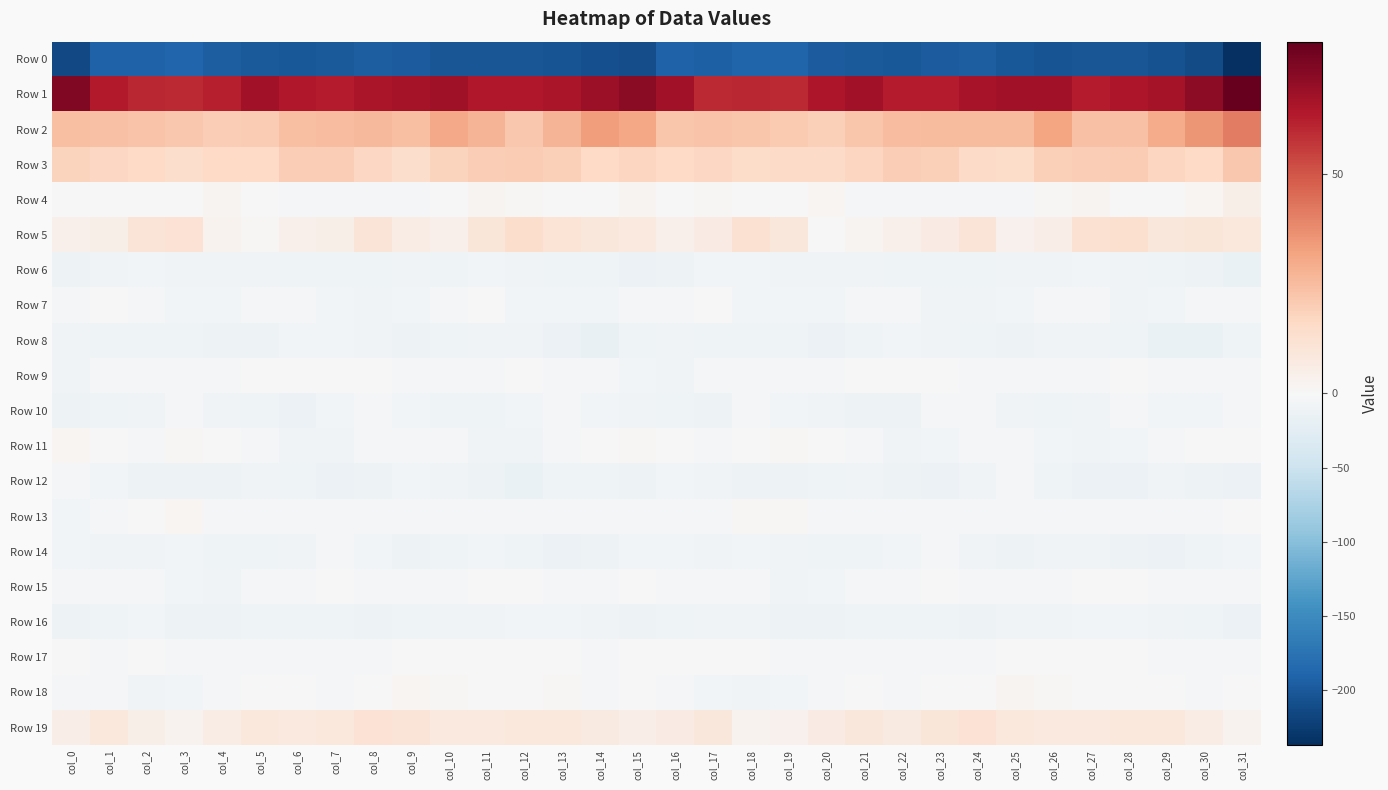

Reading left to right, extract all data points from this chart.

Row 0: col_0=-214.2	col_1=-192.4	col_2=-192.0	col_3=-188.2	col_4=-195.2	col_5=-199.9	col_6=-200.8	col_7=-199.9	col_8=-195.2	col_9=-198.1	col_10=-203.6	col_11=-202.8	col_12=-202.6	col_13=-205.4	col_14=-209.4	col_15=-209.5	col_16=-192.7	col_17=-194.3	col_18=-189.8	col_19=-189.5	col_20=-198.1	col_21=-199.7	col_22=-201.3	col_23=-198.0	col_24=-195.2	col_25=-200.4	col_26=-204.0	col_27=-202.2	col_28=-203.8	col_29=-206.1	col_30=-212.9	col_31=-237.2
Row 1: col_0=74.2	col_1=63.5	col_2=60.6	col_3=59.6	col_4=62.6	col_5=67.5	col_6=64.5	col_7=63.0	col_8=65.5	col_9=67.1	col_10=68.0	col_11=64.3	col_12=64.2	col_13=65.9	col_14=68.9	col_15=72.5	col_16=67.2	col_17=59.9	col_18=60.6	col_19=60.0	col_20=64.9	col_21=67.3	col_22=63.2	col_23=63.3	col_24=66.5	col_25=67.5	col_26=67.4	col_27=63.1	col_28=65.0	col_29=66.7	col_30=71.6	col_31=80.3
Row 2: col_0=24.2	col_1=23.2	col_2=23.1	col_3=21.4	col_4=19.6	col_5=20.4	col_6=24.4	col_7=24.8	col_8=25.8	col_9=24.2	col_10=30.4	col_11=27.3	col_12=21.9	col_13=27.5	col_14=33.3	col_15=31.1	col_16=22.2	col_17=23.0	col_18=22.5	col_19=21.1	col_20=18.9	col_21=22.2	col_22=24.5	col_23=25.3	col_24=25.5	col_25=25.4	col_26=31.4	col_27=23.6	col_28=23.5	col_29=30.1	col_30=35.4	col_31=40.9
Row 3: col_0=17.8	col_1=16.4	col_2=16.2	col_3=14.4	col_4=15.8	col_5=16.1	col_6=19.5	col_7=19.9	col_8=16.8	col_9=14.4	col_10=18.0	col_11=19.5	col_12=20.6	col_13=18.9	col_14=15.8	col_15=17.1	col_16=15.9	col_17=16.7	col_18=14.8	col_19=15.2	col_20=15.4	col_21=17.6	col_22=19.9	col_23=19.4	col_24=15.4	col_25=15.0	col_26=18.9	col_27=19.9	col_28=20.3	col_29=17.6	col_30=16.3	col_31=21.4
Row 4: col_0=0.2	col_1=0.2	col_2=0.1	col_3=-0.9	col_4=1.9	col_5=-0.7	col_6=-2.6	col_7=-3.7	col_8=-3.8	col_9=-2.6	col_10=0.0	col_11=2.2	col_12=0.7	col_13=-1.2	col_14=-0.5	col_15=2.3	col_16=-1.1	col_17=0.9	col_18=-1.1	col_19=0.3	col_20=1.6	col_21=-1.9	col_22=-2.9	col_23=-4.0	col_24=-3.4	col_25=-2.0	col_26=0.8	col_27=2.3	col_28=-0.3	col_29=-1.8	col_30=1.8	col_31=4.4
Row 5: col_0=4.0	col_1=4.7	col_2=10.1	col_3=11.8	col_4=2.9	col_5=0.8	col_6=3.9	col_7=5.0	col_8=10.1	col_9=5.8	col_10=3.9	col_11=9.7	col_12=13.9	col_13=10.7	col_14=9.3	col_15=7.6	col_16=4.0	col_17=6.6	col_18=12.2	col_19=9.1	col_20=0.5	col_21=2.3	col_22=4.4	col_23=6.5	col_24=10.1	col_25=3.5	col_26=5.3	col_27=12.3	col_28=13.2	col_29=9.4	col_30=10.0	col_31=8.7
Row 6: col_0=-12.5	col_1=-8.4	col_2=-5.6	col_3=-7.6	col_4=-8.6	col_5=-7.6	col_6=-10.0	col_7=-9.9	col_8=-10.4	col_9=-8.1	col_10=-9.3	col_11=-7.0	col_12=-7.7	col_13=-9.4	col_14=-10.7	col_15=-14.0	col_16=-11.2	col_17=-6.1	col_18=-5.8	col_19=-8.2	col_20=-8.0	col_21=-8.4	col_22=-9.7	col_23=-10.7	col_24=-9.3	col_25=-8.6	col_26=-8.7	col_27=-6.3	col_28=-8.9	col_29=-9.4	col_30=-11.8	col_31=-14.9
Row 7: col_0=-3.1	col_1=-1.5	col_2=-3.4	col_3=-6.9	col_4=-6.6	col_5=-5.0	col_6=-5.4	col_7=-6.9	col_8=-9.1	col_9=-7.2	col_10=-3.9	col_11=-1.7	col_12=-6.0	col_13=-6.6	col_14=-6.3	col_15=-3.4	col_16=-2.0	col_17=-0.3	col_18=-5.6	col_19=-6.6	col_20=-6.0	col_21=-5.2	col_22=-5.4	col_23=-8.5	col_24=-8.7	col_25=-6.3	col_26=-1.9	col_27=-3.0	col_28=-7.5	col_29=-6.0	col_30=-5.5	col_31=-3.1
Row 8: col_0=-9.1	col_1=-9.8	col_2=-9.8	col_3=-9.6	col_4=-11.5	col_5=-12.7	col_6=-6.6	col_7=-6.6	col_8=-9.0	col_9=-12.3	col_10=-10.3	col_11=-8.3	col_12=-8.3	col_13=-13.7	col_14=-17.7	col_15=-10.8	col_16=-7.9	col_17=-9.3	col_18=-9.7	col_19=-9.7	col_20=-13.1	col_21=-10.5	col_22=-5.7	col_23=-7.6	col_24=-10.4	col_25=-12.6	col_26=-8.6	col_27=-8.2	col_28=-10.0	col_29=-15.8	col_30=-16.5	col_31=-10.5
Row 9: col_0=-8.9	col_1=-4.9	col_2=-3.4	col_3=-4.4	col_4=-4.7	col_5=-0.3	col_6=-1.8	col_7=-0.6	col_8=-1.3	col_9=-3.0	col_10=-2.9	col_11=-5.1	col_12=-1.2	col_13=-2.8	col_14=-3.1	col_15=-6.5	col_16=-8.0	col_17=-3.7	col_18=-3.3	col_19=-5.1	col_20=-3.1	col_21=-0.3	col_22=-1.7	col_23=0.1	col_24=-2.4	col_25=-2.9	col_26=-4.3	col_27=-3.8	col_28=-1.0	col_29=-3.6	col_30=-2.8	col_31=-4.6
Row 10: col_0=-11.6	col_1=-11.0	col_2=-7.7	col_3=-4.6	col_4=-7.9	col_5=-11.0	col_6=-13.6	col_7=-7.1	col_8=-4.6	col_9=-6.9	col_10=-9.7	col_11=-10.8	col_12=-5.7	col_13=-5.5	col_14=-6.6	col_15=-8.6	col_16=-10.7	col_17=-11.3	col_18=-5.1	col_19=-5.9	col_20=-8.8	col_21=-12.7	col_22=-12.0	col_23=-4.9	col_24=-5.1	col_25=-8.3	col_26=-10.9	col_27=-8.8	col_28=-4.8	col_29=-6.4	col_30=-5.9	col_31=-4.4
Row 11: col_0=1.5	col_1=-1.8	col_2=-2.7	col_3=1.0	col_4=-0.2	col_5=-4.0	col_6=-8.2	col_7=-7.5	col_8=-3.4	col_9=-3.5	col_10=-5.2	col_11=-8.3	col_12=-8.6	col_13=-4.8	col_14=-1.3	col_15=0.8	col_16=-0.4	col_17=-3.6	col_18=-1.2	col_19=1.2	col_20=-1.7	col_21=-5.5	col_22=-9.0	col_23=-6.0	col_24=-2.6	col_25=-4.4	col_26=-6.0	col_27=-9.0	col_28=-7.3	col_29=-3.4	col_30=-0.2	col_31=-0.6
Row 12: col_0=-4.4	col_1=-6.2	col_2=-11.9	col_3=-12.8	col_4=-11.3	col_5=-8.3	col_6=-9.6	col_7=-14.2	col_8=-11.9	col_9=-5.8	col_10=-7.8	col_11=-12.2	col_12=-15.0	col_13=-10.3	col_14=-10.6	col_15=-12.3	col_16=-6.2	col_17=-9.0	col_18=-12.7	col_19=-12.4	col_20=-10.1	col_21=-7.9	col_22=-11.7	col_23=-14.8	col_24=-9.2	col_25=-5.5	col_26=-9.4	col_27=-13.9	col_28=-13.8	col_29=-9.2	col_30=-12.4	col_31=-14.2
Row 13: col_0=-6.9	col_1=-4.0	col_2=-0.7	col_3=1.8	col_4=-2.3	col_5=-4.1	col_6=-2.4	col_7=-4.5	col_8=-3.1	col_9=-2.0	col_10=-4.0	col_11=-3.5	col_12=-4.1	col_13=-5.1	col_14=-4.7	col_15=-4.2	col_16=-4.1	col_17=-3.1	col_18=0.7	col_19=1.0	col_20=-3.8	col_21=-3.3	col_22=-3.0	col_23=-4.8	col_24=-1.9	col_25=-2.9	col_26=-3.8	col_27=-3.9	col_28=-4.4	col_29=-5.1	col_30=-3.9	col_31=-0.1
Row 14: col_0=-7.3	col_1=-9.2	col_2=-7.6	col_3=-6.0	col_4=-9.7	col_5=-10.2	col_6=-8.7	col_7=-3.9	col_8=-6.8	col_9=-11.8	col_10=-10.6	col_11=-7.1	col_12=-10.0	col_13=-13.3	col_14=-11.5	col_15=-5.8	col_16=-5.8	col_17=-9.1	col_18=-6.5	col_19=-7.5	col_20=-10.0	col_21=-10.3	col_22=-6.8	col_23=-4.0	col_24=-8.9	col_25=-12.4	col_26=-8.7	col_27=-8.1	col_28=-11.3	col_29=-13.3	col_30=-9.9	col_31=-6.1
Row 15: col_0=-2.8	col_1=-3.4	col_2=-4.1	col_3=-6.4	col_4=-8.0	col_5=-4.0	col_6=-3.1	col_7=-0.6	col_8=-4.1	col_9=-3.4	col_10=-2.4	col_11=-0.8	col_12=0.3	col_13=-2.6	col_14=-3.0	col_15=-0.7	col_16=-2.1	col_17=-3.7	col_18=-5.2	col_19=-7.5	col_20=-6.7	col_21=-3.2	col_22=-2.0	col_23=-1.4	col_24=-4.5	col_25=-2.8	col_26=-2.4	col_27=-0.2	col_28=-0.0	col_29=-3.6	col_30=-2.2	col_31=-2.6
Row 16: col_0=-12.8	col_1=-9.4	col_2=-7.2	col_3=-11.3	col_4=-12.7	col_5=-10.2	col_6=-9.9	col_7=-9.9	col_8=-11.4	col_9=-9.5	col_10=-7.5	col_11=-7.5	col_12=-7.2	col_13=-7.2	col_14=-9.0	col_15=-11.8	col_16=-11.0	col_17=-7.6	col_18=-8.9	col_19=-12.2	col_20=-12.0	col_21=-9.5	col_22=-9.9	col_23=-10.2	col_24=-11.2	col_25=-8.1	col_26=-7.7	col_27=-6.9	col_28=-7.3	col_29=-7.6	col_30=-10.1	col_31=-13.2
Row 17: col_0=-0.7	col_1=-2.0	col_2=-0.8	col_3=-1.9	col_4=-3.6	col_5=-4.7	col_6=-3.9	col_7=-2.2	col_8=-2.5	col_9=-1.6	col_10=-0.9	col_11=-0.6	col_12=-0.5	col_13=-1.1	col_14=-4.2	col_15=-1.6	col_16=-1.5	col_17=-1.0	col_18=-1.0	col_19=-2.7	col_20=-3.8	col_21=-5.2	col_22=-2.6	col_23=-2.3	col_24=-2.5	col_25=-0.9	col_26=-0.6	col_27=-0.5	col_28=-0.4	col_29=-2.6	col_30=-3.8	col_31=-4.2
Row 18: col_0=-3.2	col_1=-5.1	col_2=-7.7	col_3=-6.5	col_4=-4.6	col_5=-1.2	col_6=-1.1	col_7=-1.9	col_8=-0.4	col_9=1.8	col_10=1.2	col_11=0.2	col_12=-1.7	col_13=0.9	col_14=-2.3	col_15=-1.6	col_16=-2.5	col_17=-5.8	col_18=-7.5	col_19=-6.1	col_20=-3.2	col_21=-0.8	col_22=-1.9	col_23=-1.3	col_24=0.3	col_25=2.1	col_26=1.0	col_27=-0.7	col_28=-1.0	col_29=0.1	col_30=-2.6	col_31=-1.6
Row 19: col_0=5.5	col_1=8.2	col_2=4.9	col_3=2.6	col_4=5.7	col_5=8.6	col_6=7.9	col_7=8.5	col_8=11.5	col_9=10.1	col_10=7.5	col_11=7.7	col_12=8.4	col_13=8.7	col_14=7.1	col_15=5.0	col_16=6.7	col_17=8.8	col_18=3.0	col_19=3.5	col_20=6.9	col_21=8.9	col_22=7.4	col_23=9.8	col_24=11.8	col_25=8.6	col_26=7.6	col_27=7.9	col_28=8.4	col_29=8.5	col_30=5.7	col_31=2.6